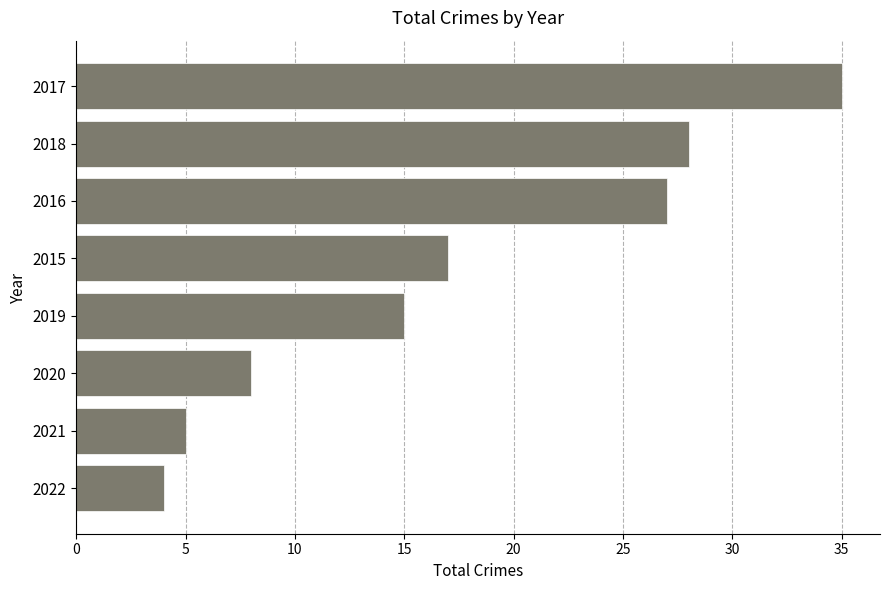

Reading top to bottom, extract all data points from this chart.

35	28	27	17	15	8	5	4